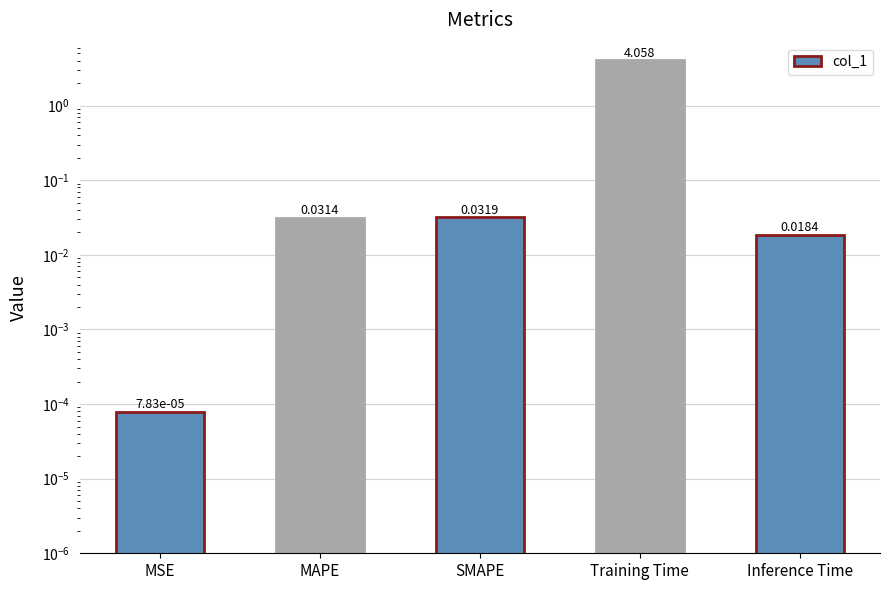

List the labels in order of value, largest first.

Training Time, SMAPE, MAPE, Inference Time, MSE